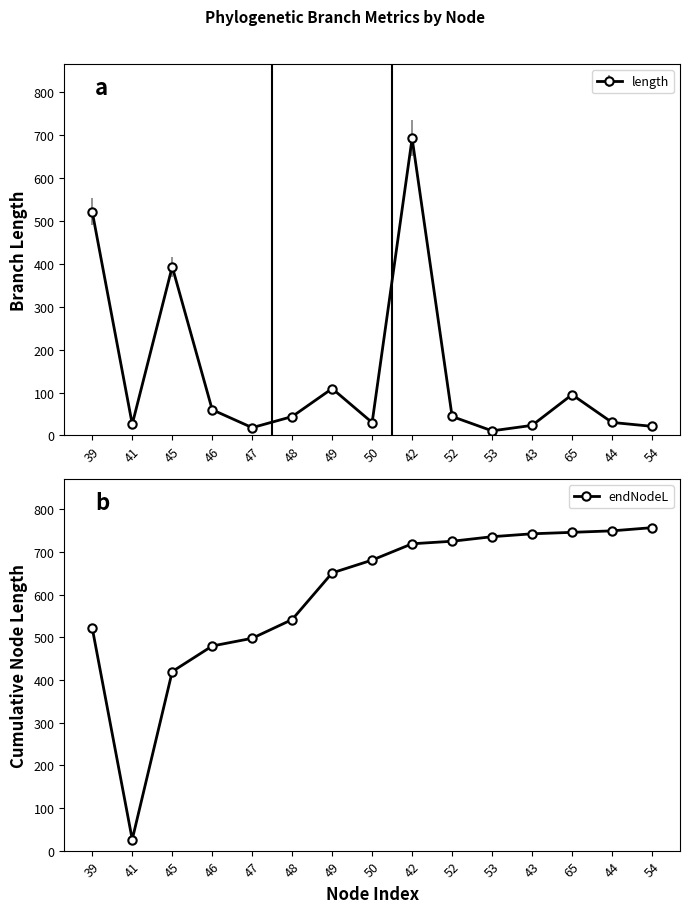

How many data points are less than 680?

7